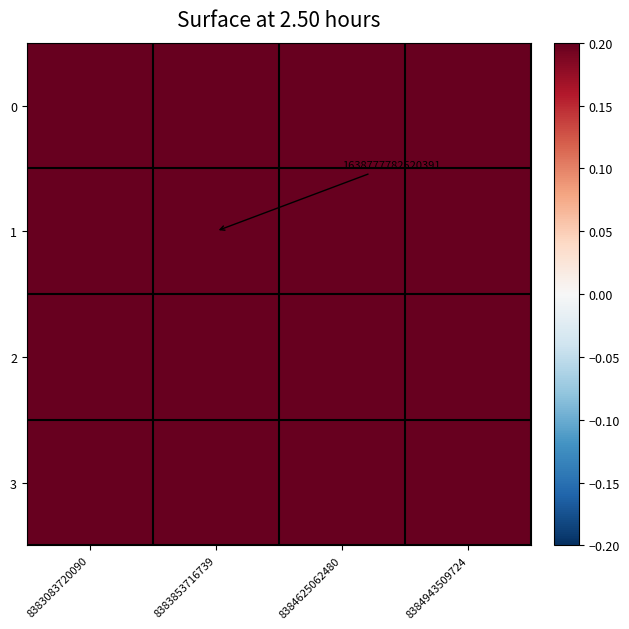

The 3 series shows 0.3 at 8383083720090. True or false?

False